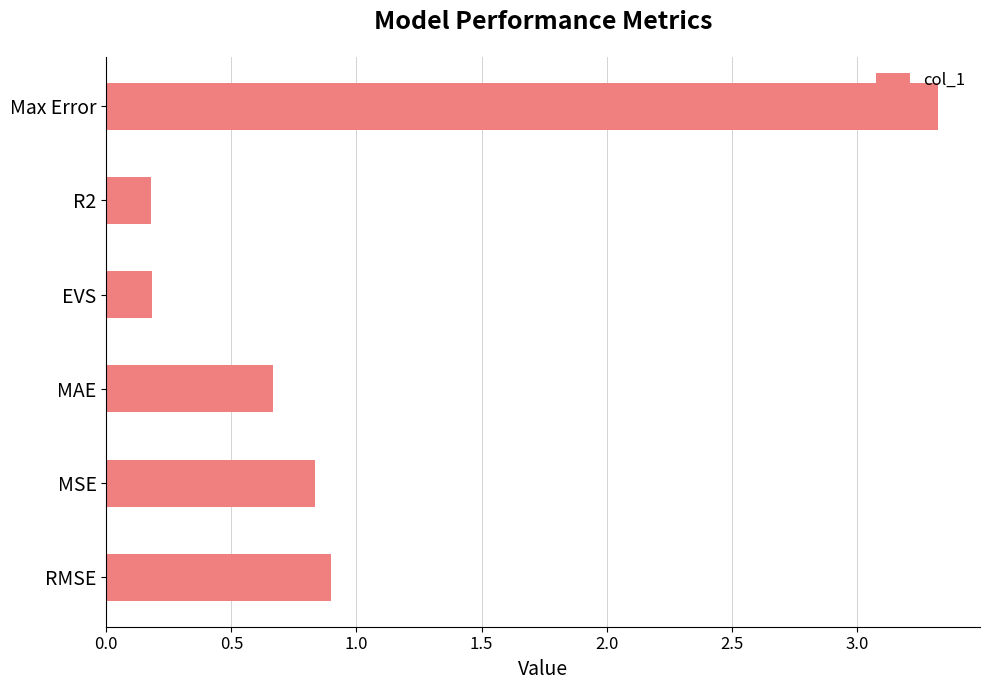

Reading top to bottom, list all the values displayed in this chart.

Max Error=3.3	R2=0.2	EVS=0.2	MAE=0.7	MSE=0.8	RMSE=0.9